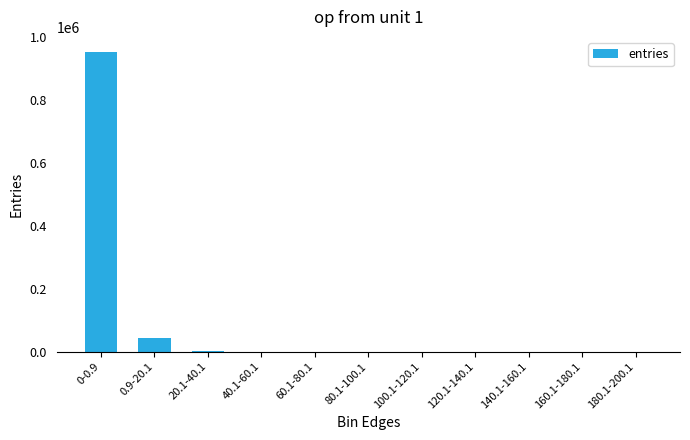

Where is the data nearest to the value 476931?

0.9-20.1